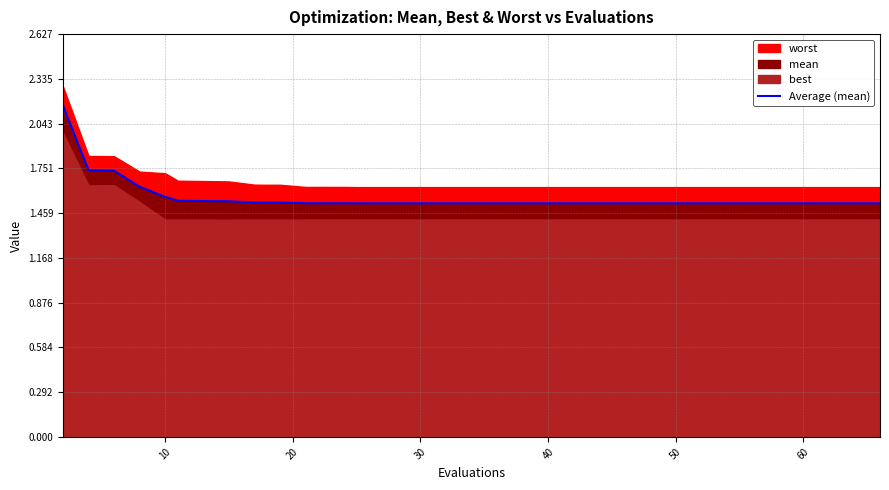

What is the minimum value shown in the chart?

1.5